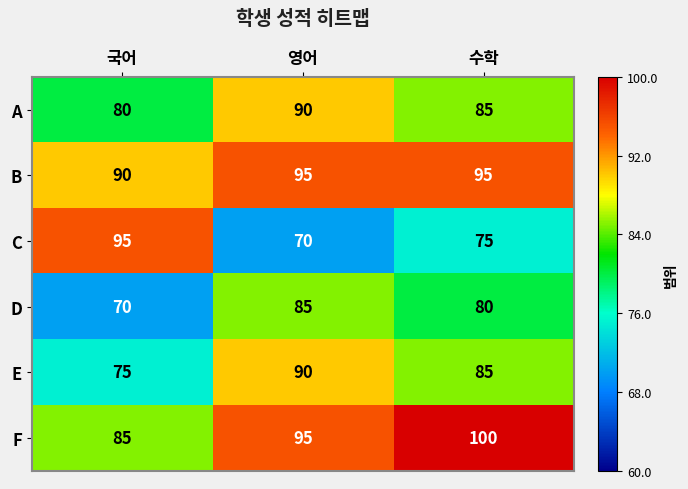

At 국어, list the series in order from smallest to largest.

D, E, A, F, B, C